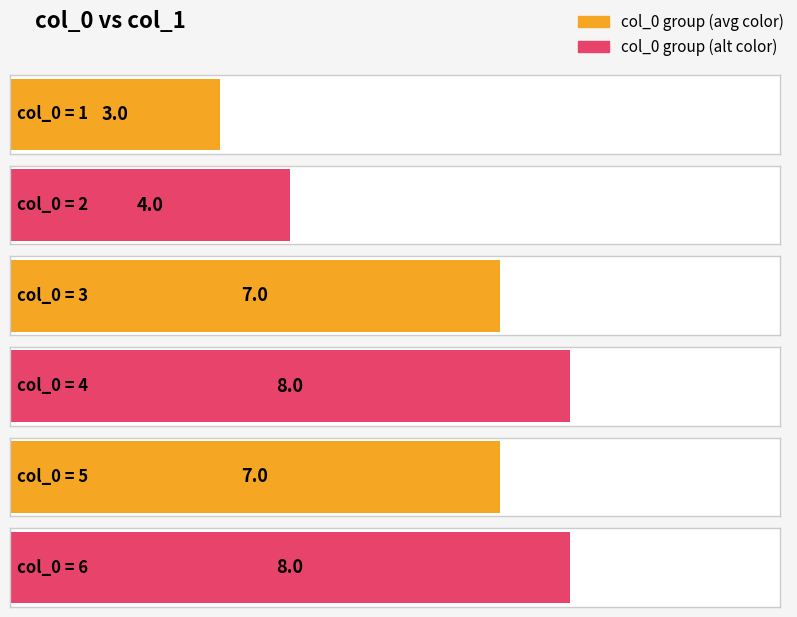

At which label does the data first exceed 7?

4